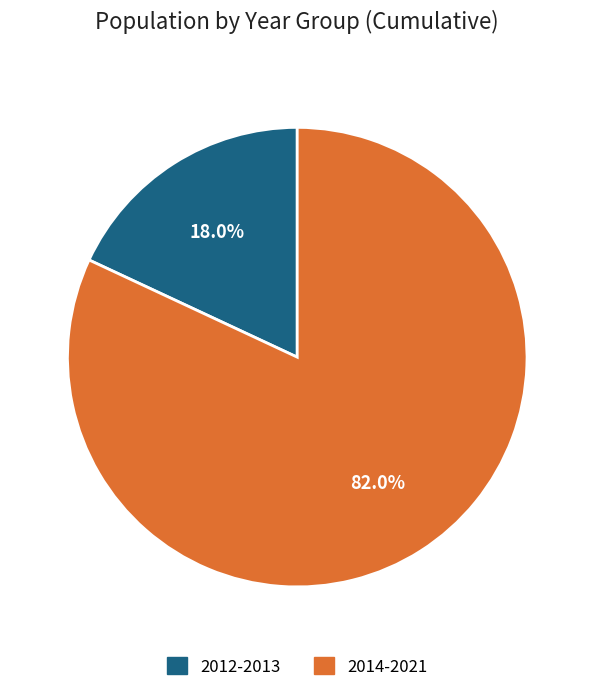

Does any single category account for the majority?

Yes